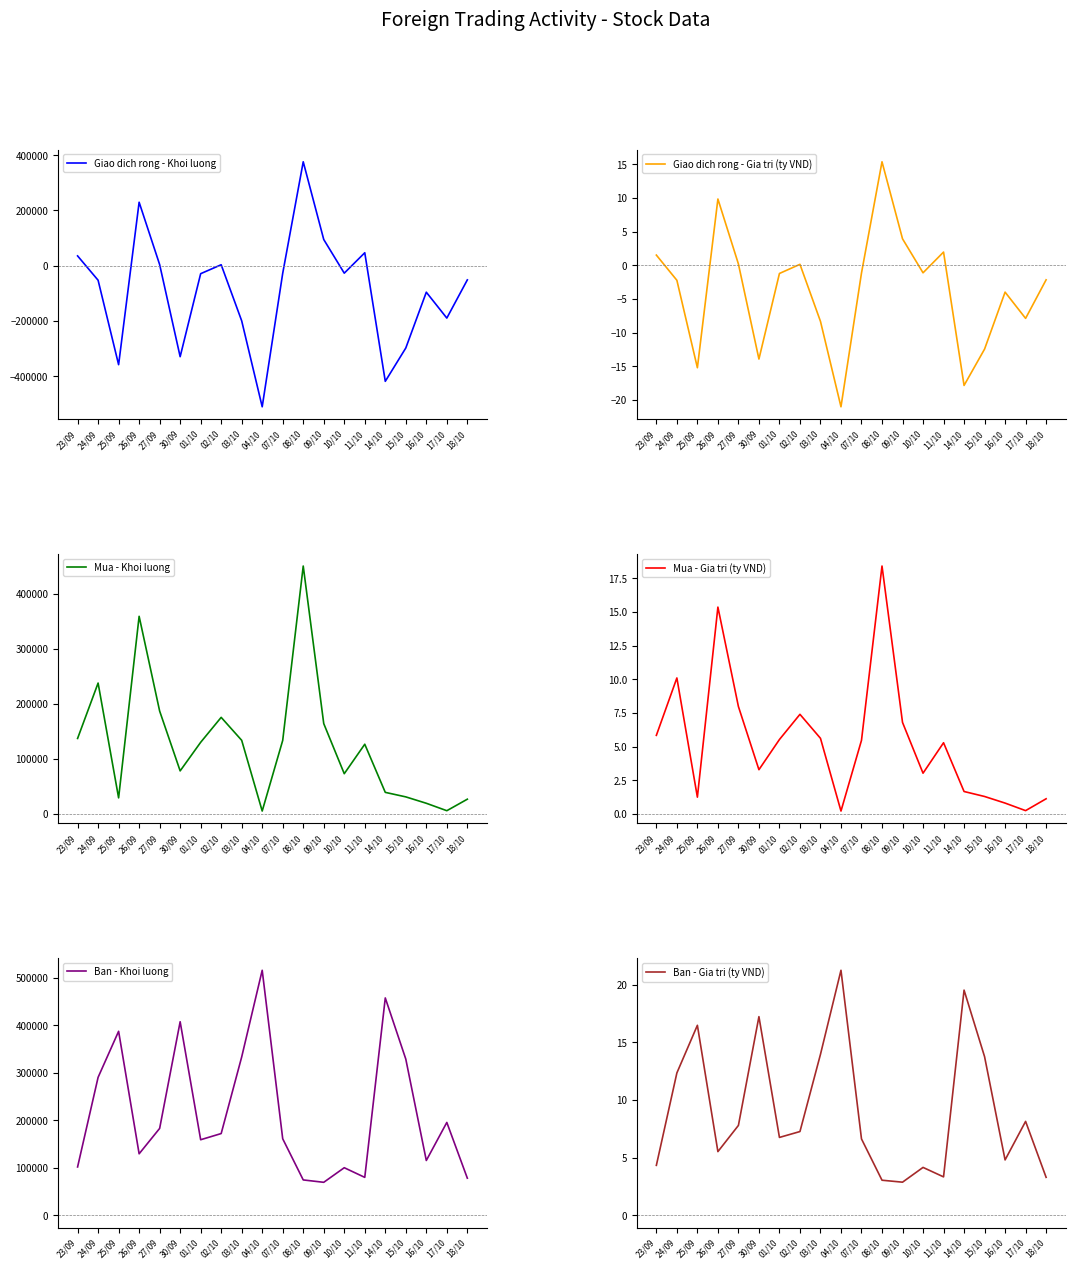

What is the difference between the maximum and minimum values in the Giao dich rong - Khoi luong series?

886100